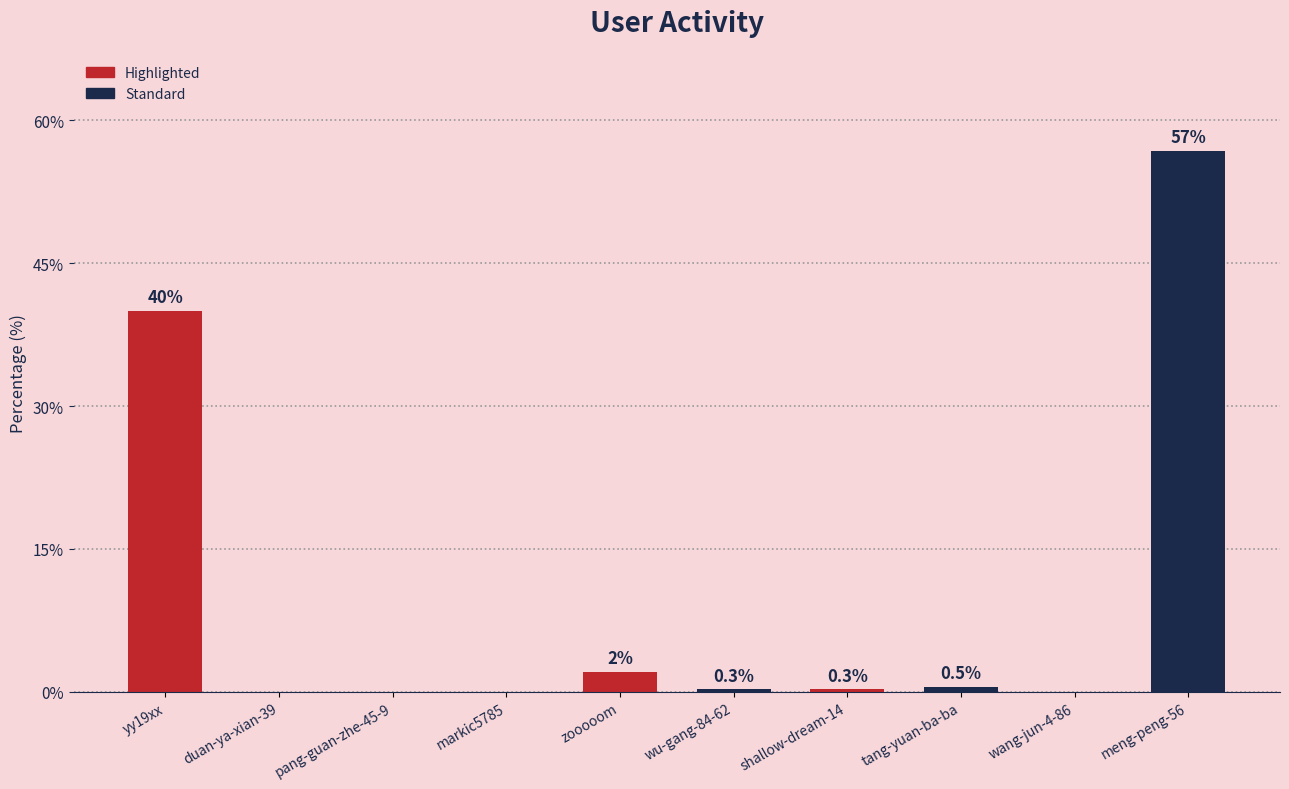

At which category does the chart reach its peak across all series?

meng-peng-56